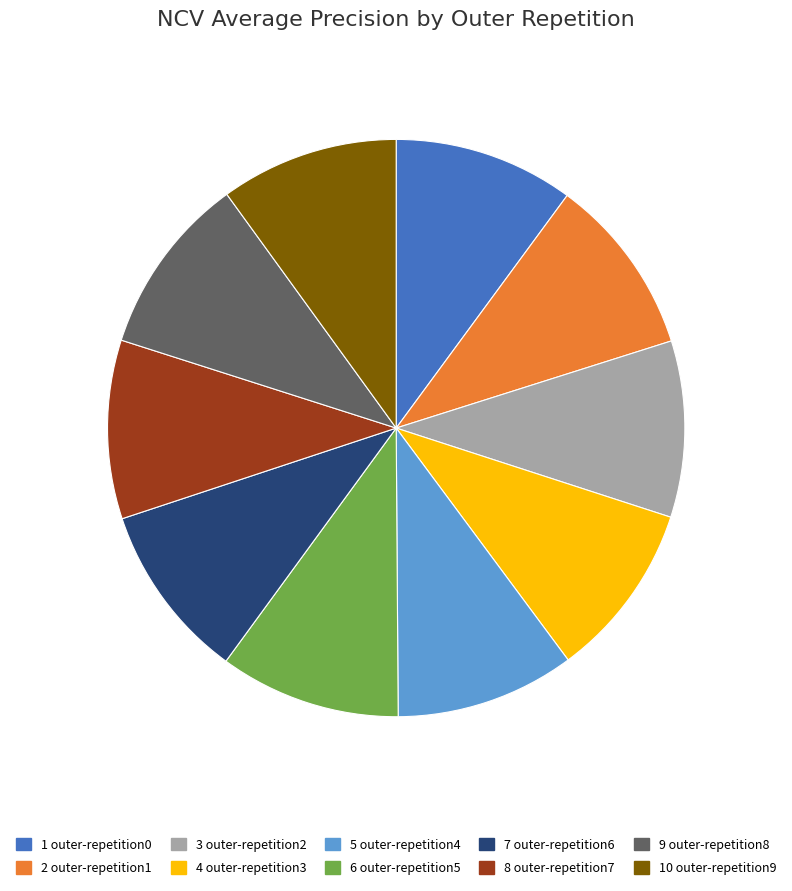

How many slices are in this pie chart?

10